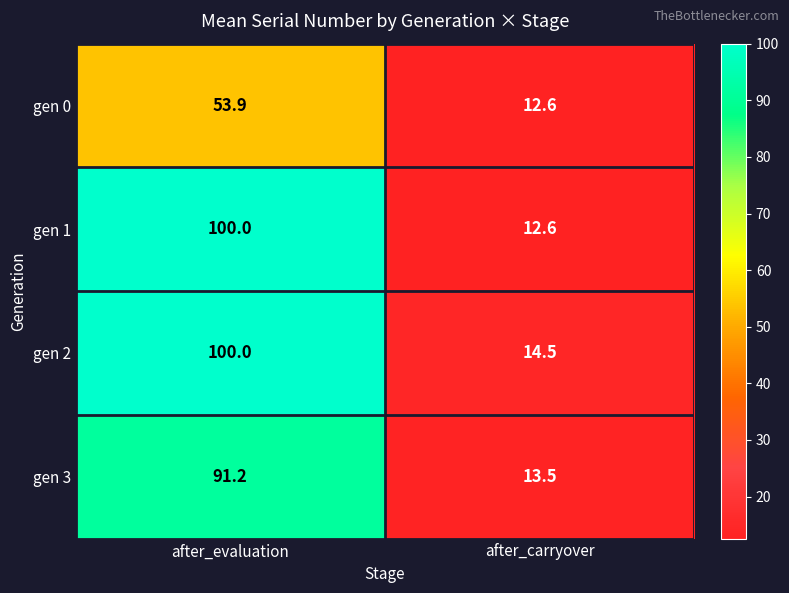

List the labels in order of gen 2 value, smallest first.

after_carryover, after_evaluation